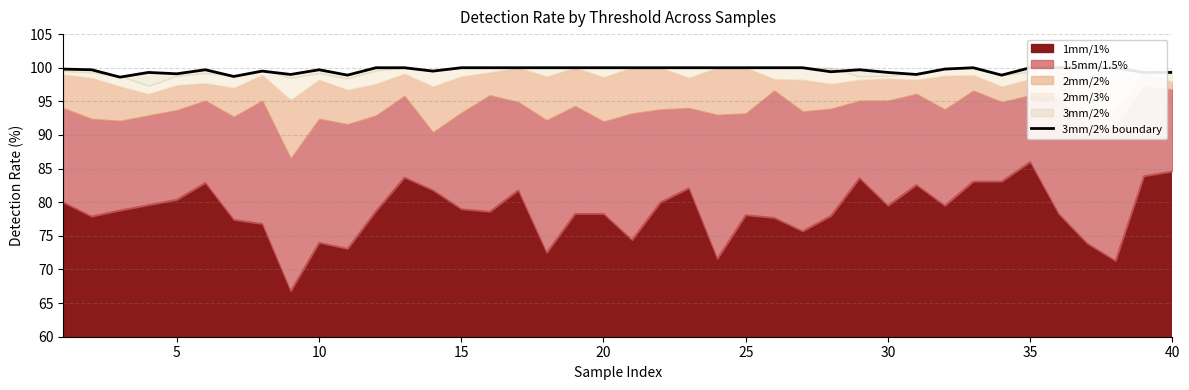

Is it true that the value at 35 is 39.1?

False